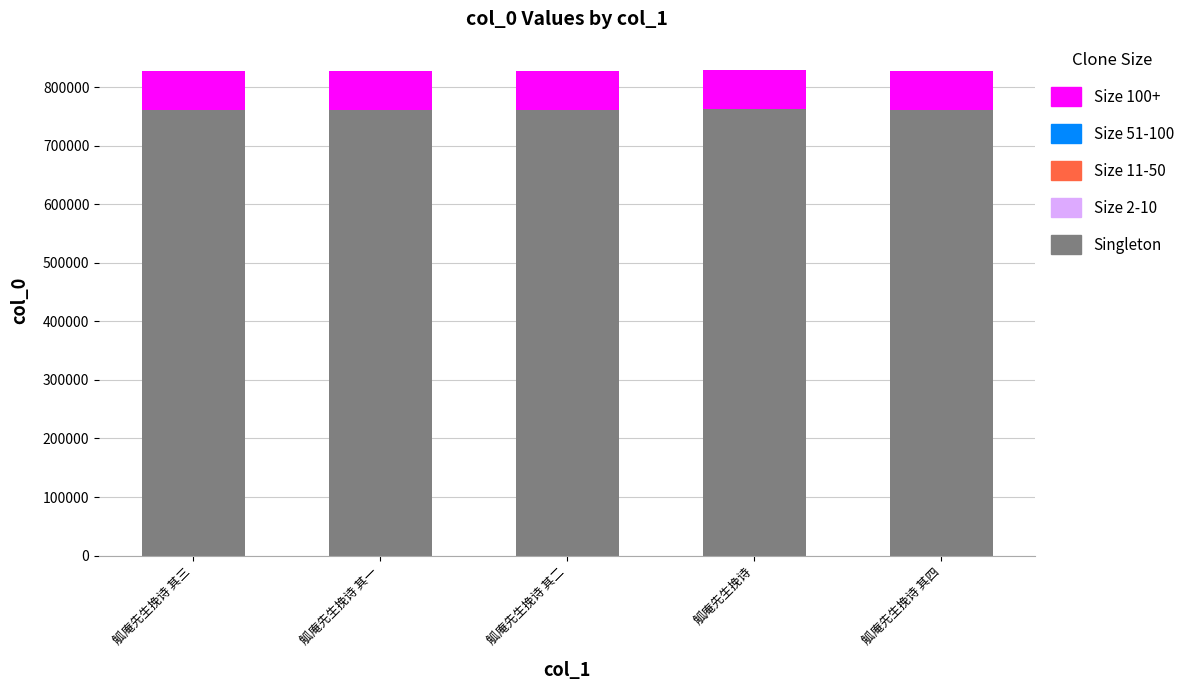

What is the total value across all series at 觚庵先生挽诗 其二?

828129.0